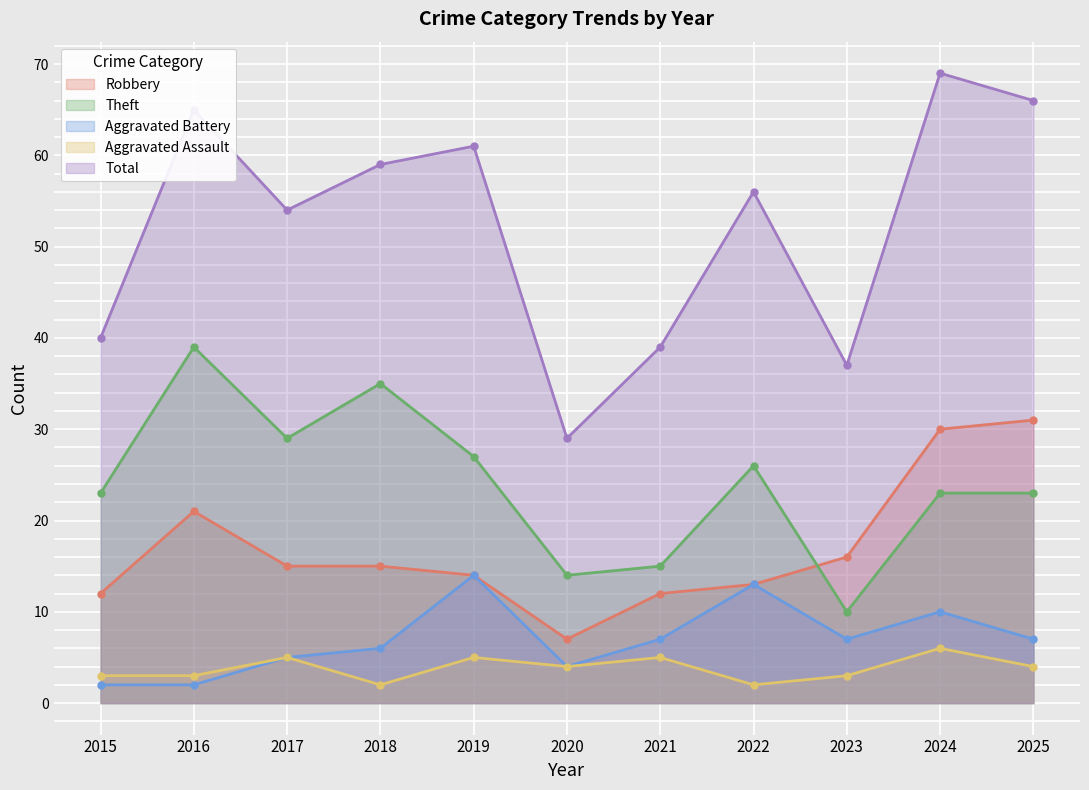

At which category does Robbery reach its first local peak?

2016